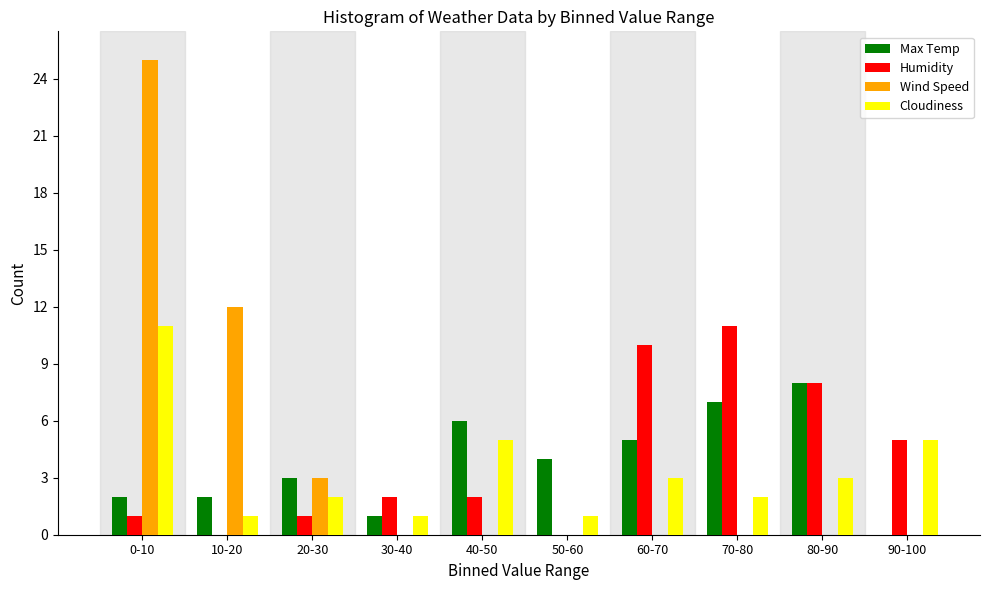

What is the total value across all series at 20-30?

9